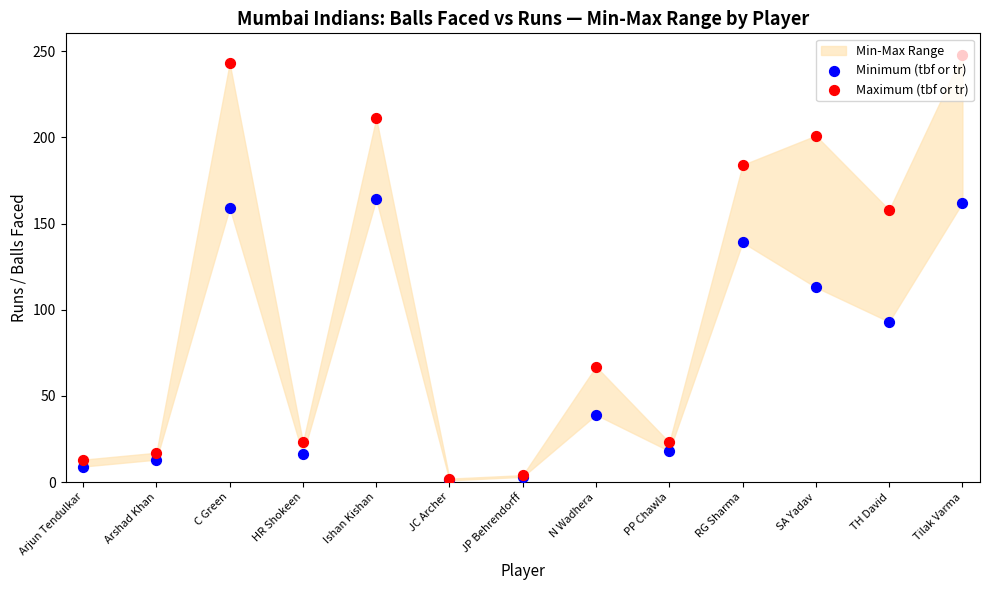

Is the value of Minimum (tbf or tr) at Ishan Kishan greater than the value of Maximum (tbf or tr) at C Green?

No